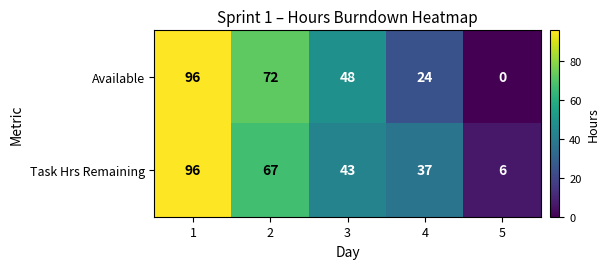

What is the average value of the Available series?

48